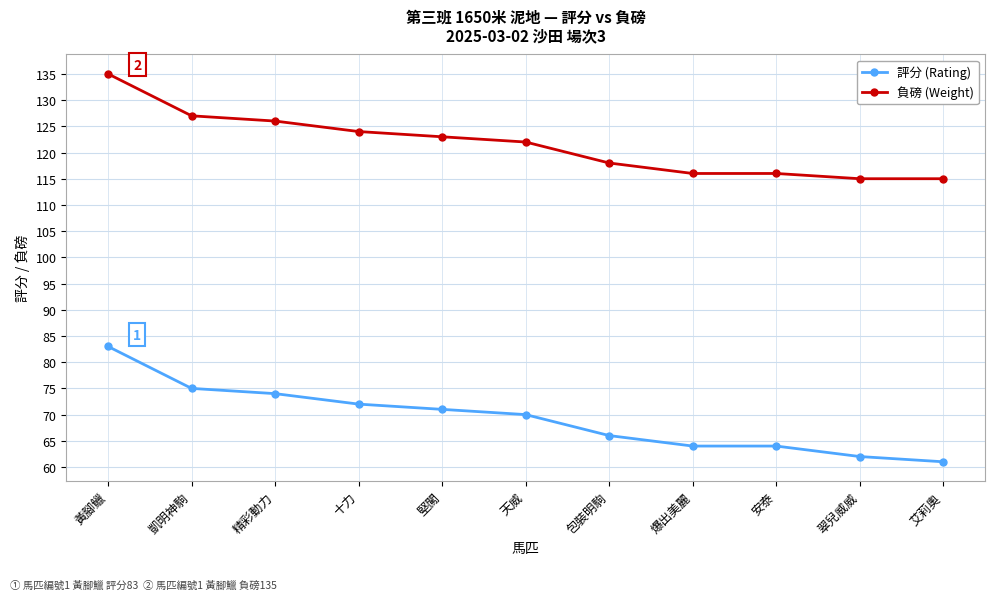

At how many categories does at least one series exceed 105?

11